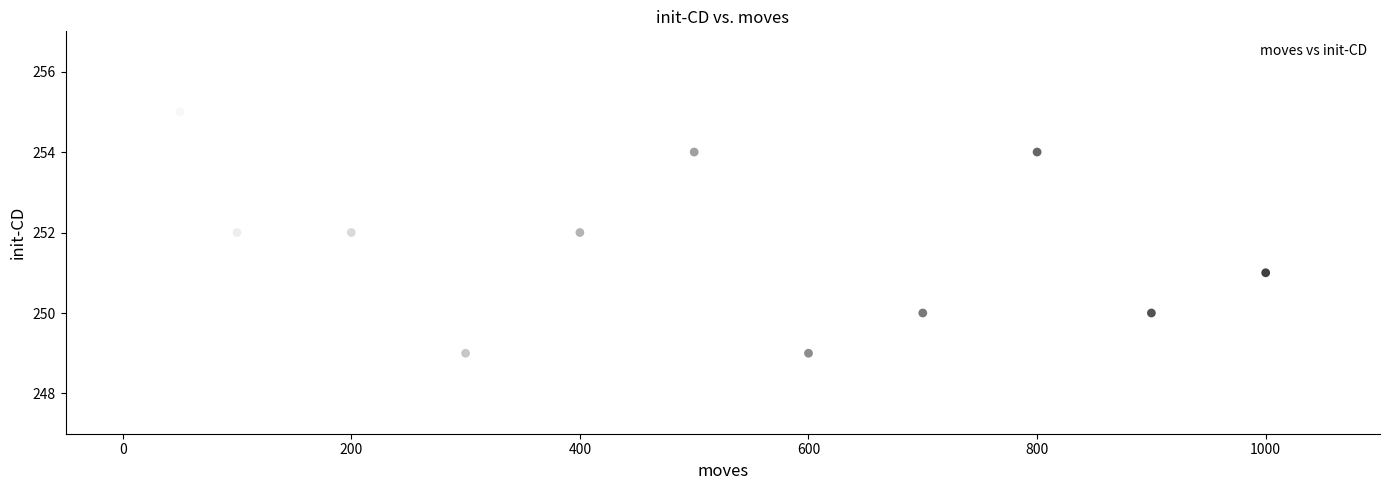

What is the range of Y values (max minus min)?

6